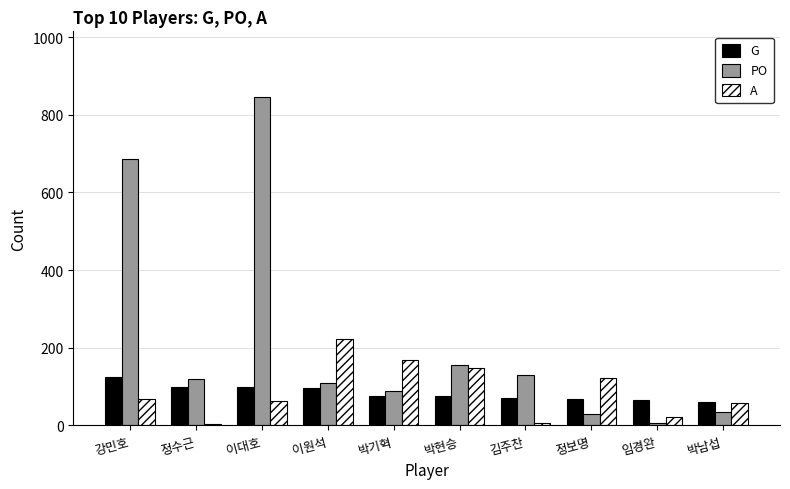

Which series changed the most between 박현승 and 임경완?

PO